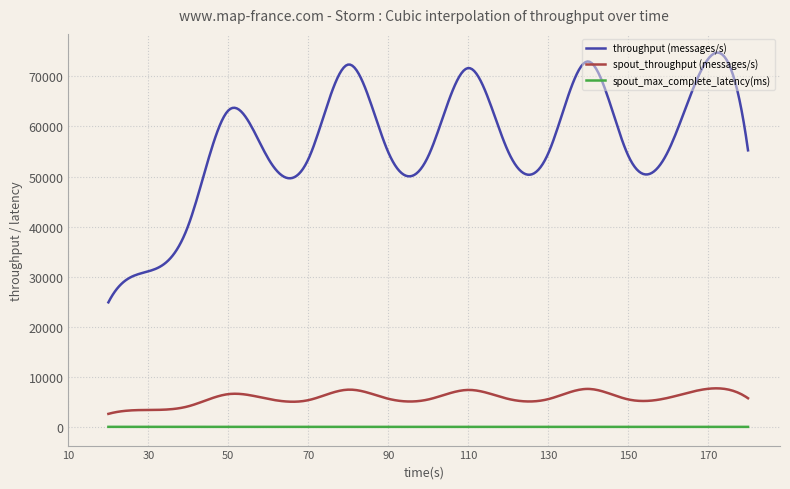

True or false: spout_throughput (messages/s) and throughput (messages/s) intersect in this chart.

False